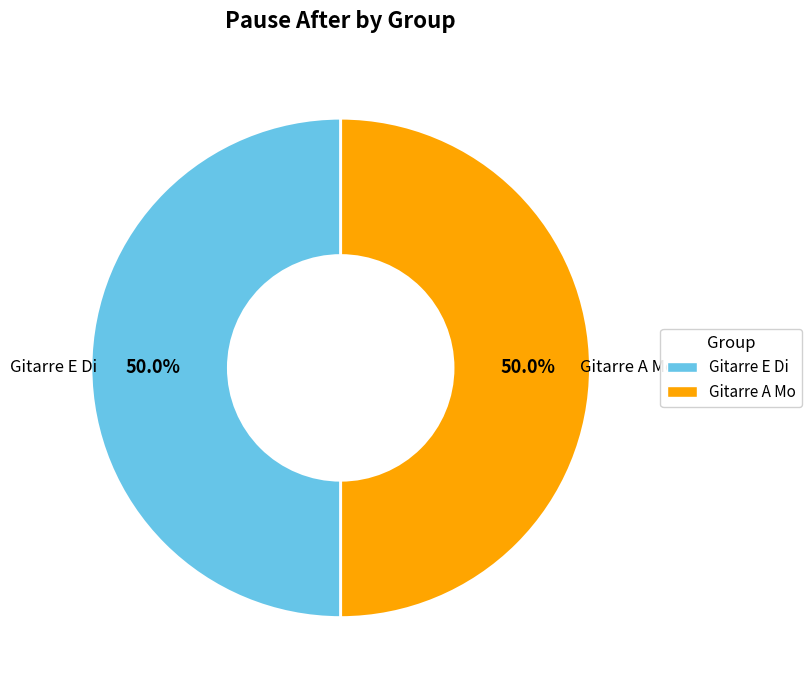

To the nearest percent, what is the difference between the largest and smallest slice percentages?

0%